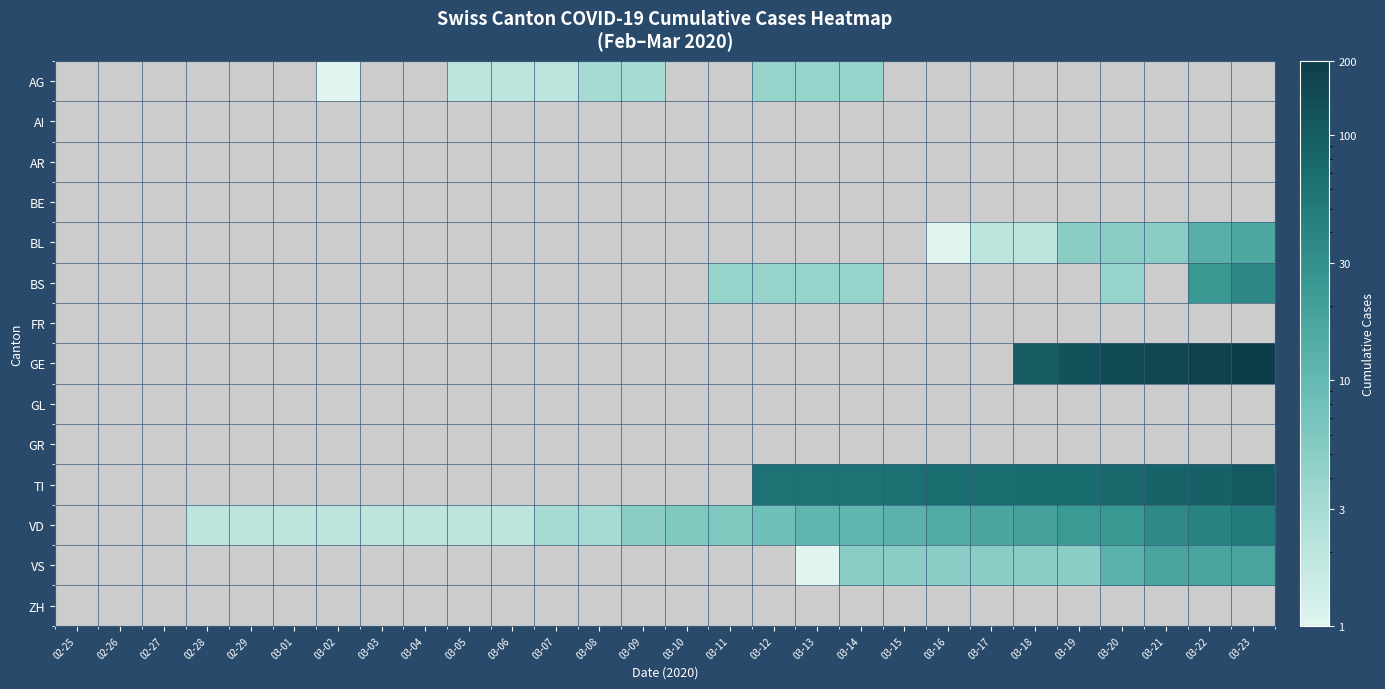

Which label corresponds to the smallest value in the chart?

03-02